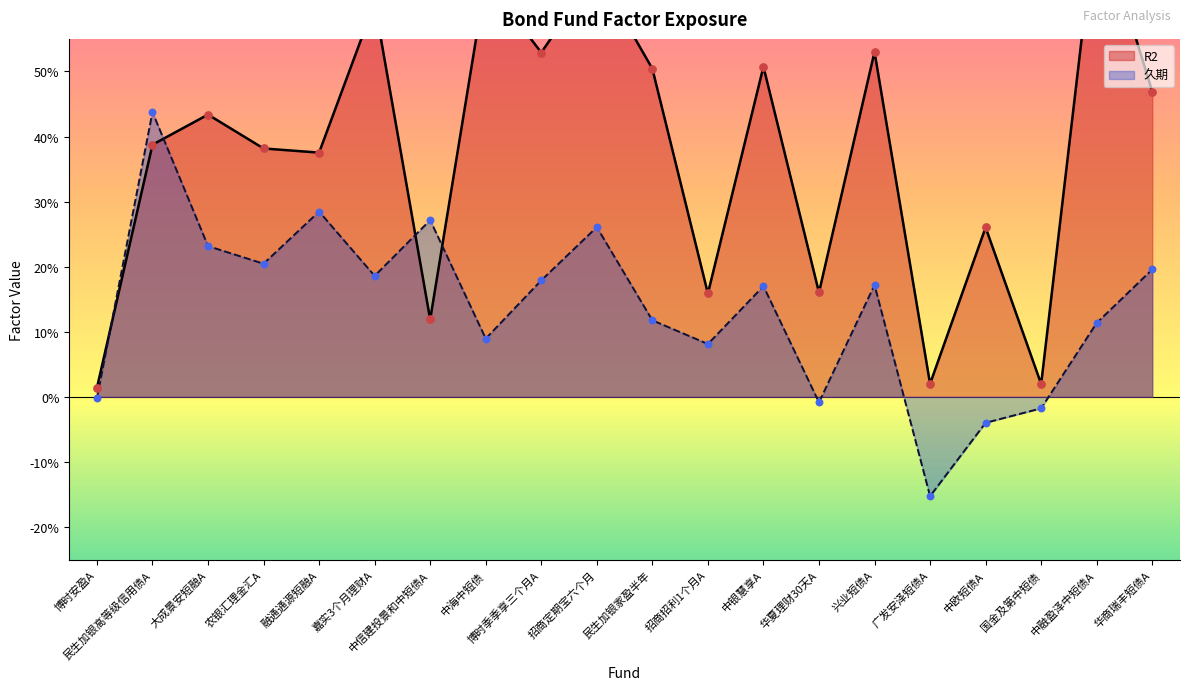

What are all the series names shown in the legend?

R2, 久期